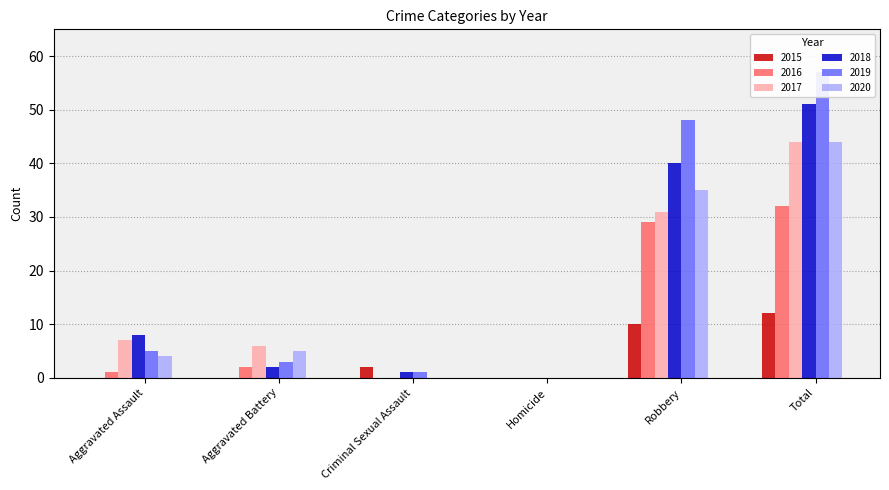

What is the spread (max minus min) of values at Total?

45